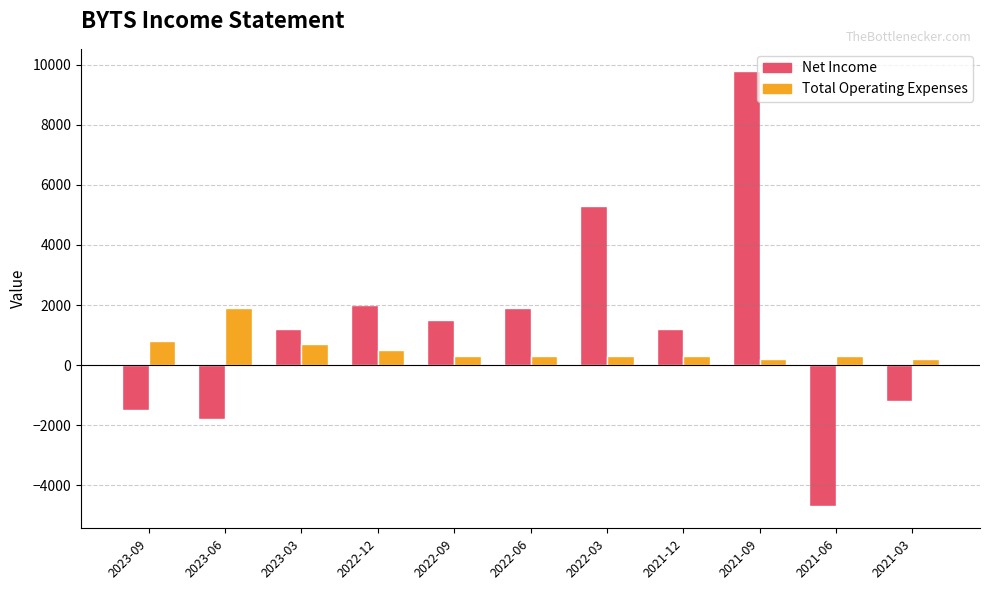

Reading left to right, what are all the values shown in this chart?

Net Income: -1500	-1800	1200	2000	1500	1900	5300	1200	9800	-4700	-1200
Total Operating Expenses: 800	1900	700	500	300	300	300	300	200	300	200